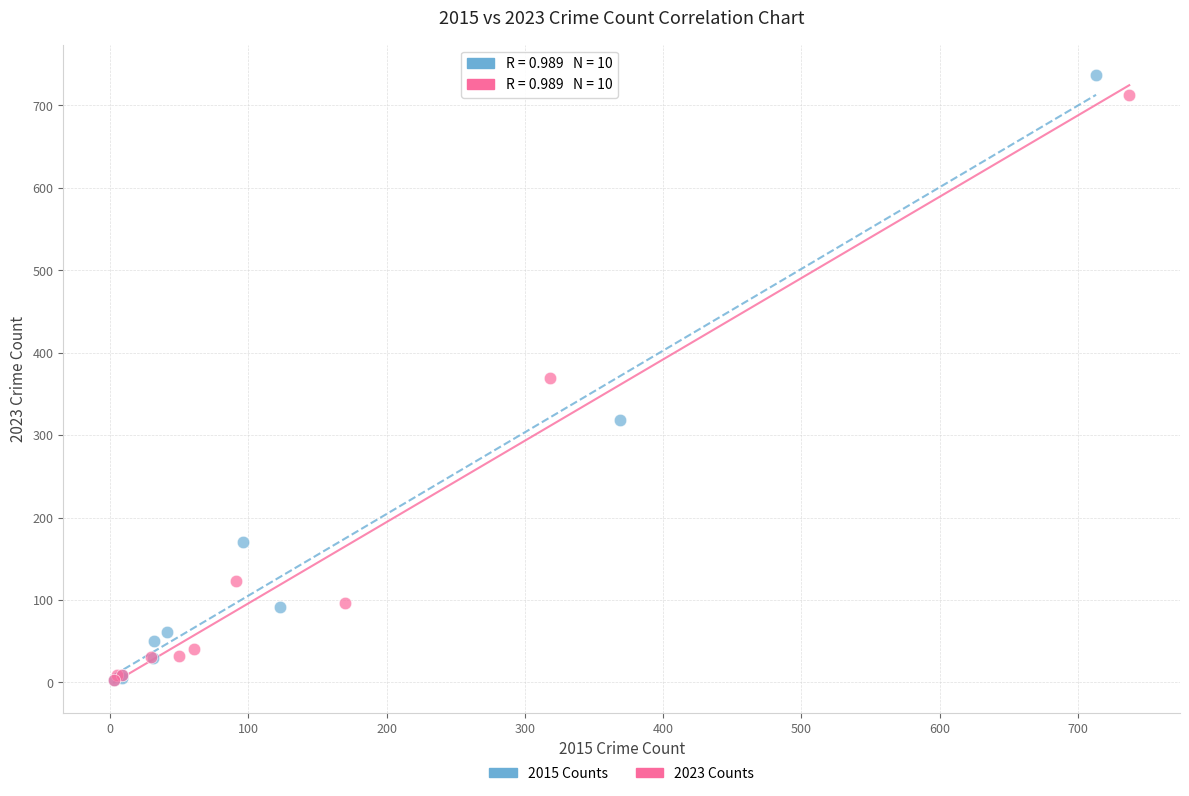

Which series has the largest Y range (max minus min)?

2015 Counts